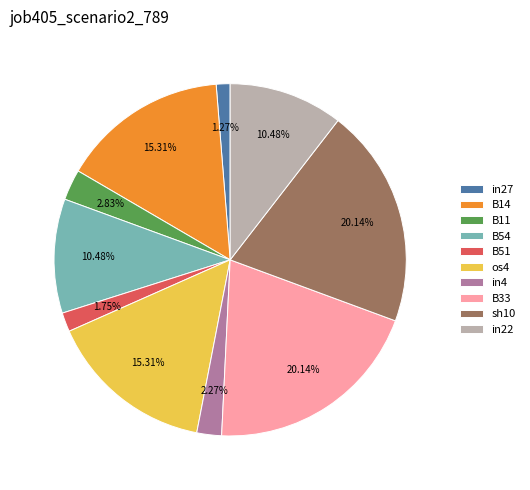

To the nearest percent, what percentage of the pie is B11?

3%